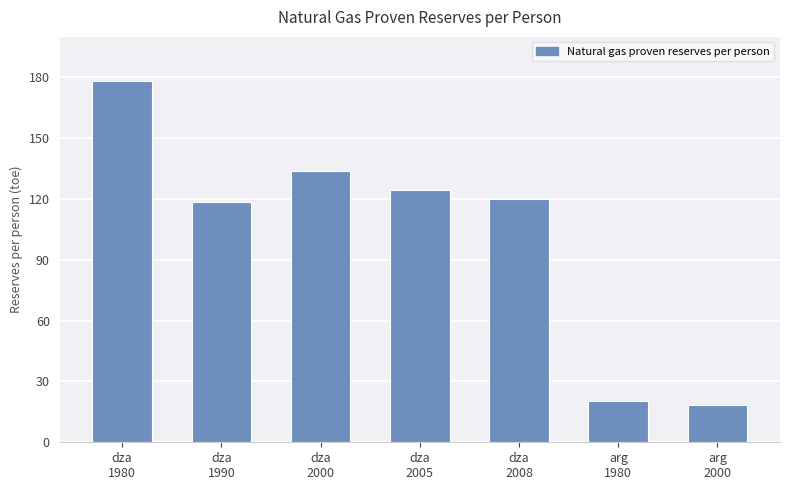

List the labels in order of value, largest first.

dza
1980, dza
2000, dza
2005, dza
2008, dza
1990, arg
1980, arg
2000